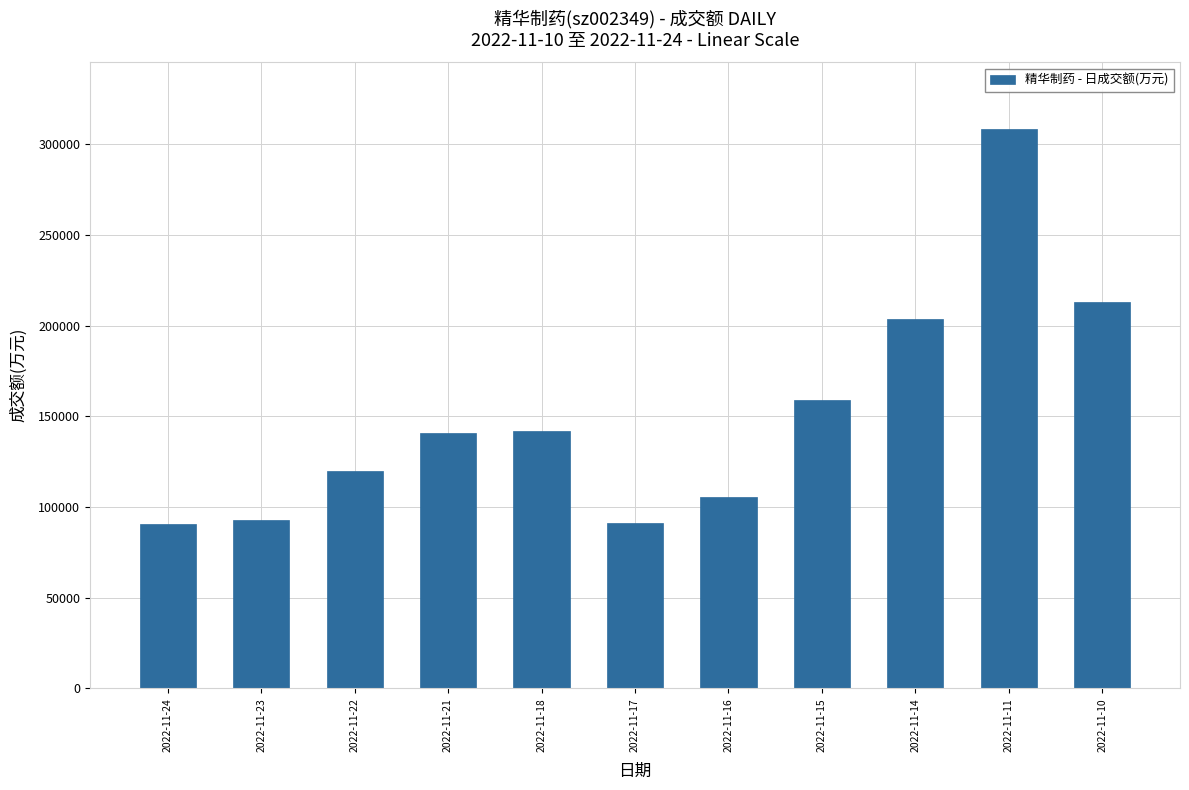

Approximately how many times larger is the value at 2022-11-23 compared to 2022-11-24?

1.0